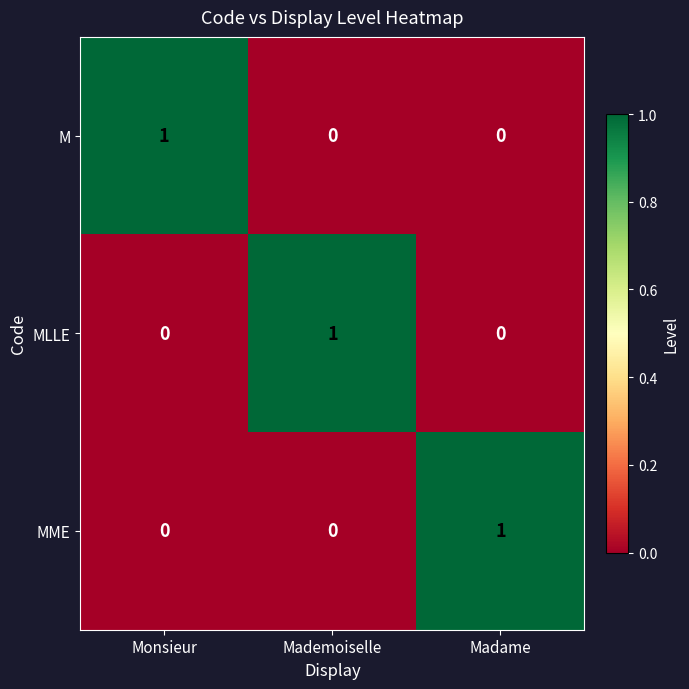

At which label does MLLE reach its peak?

Mademoiselle